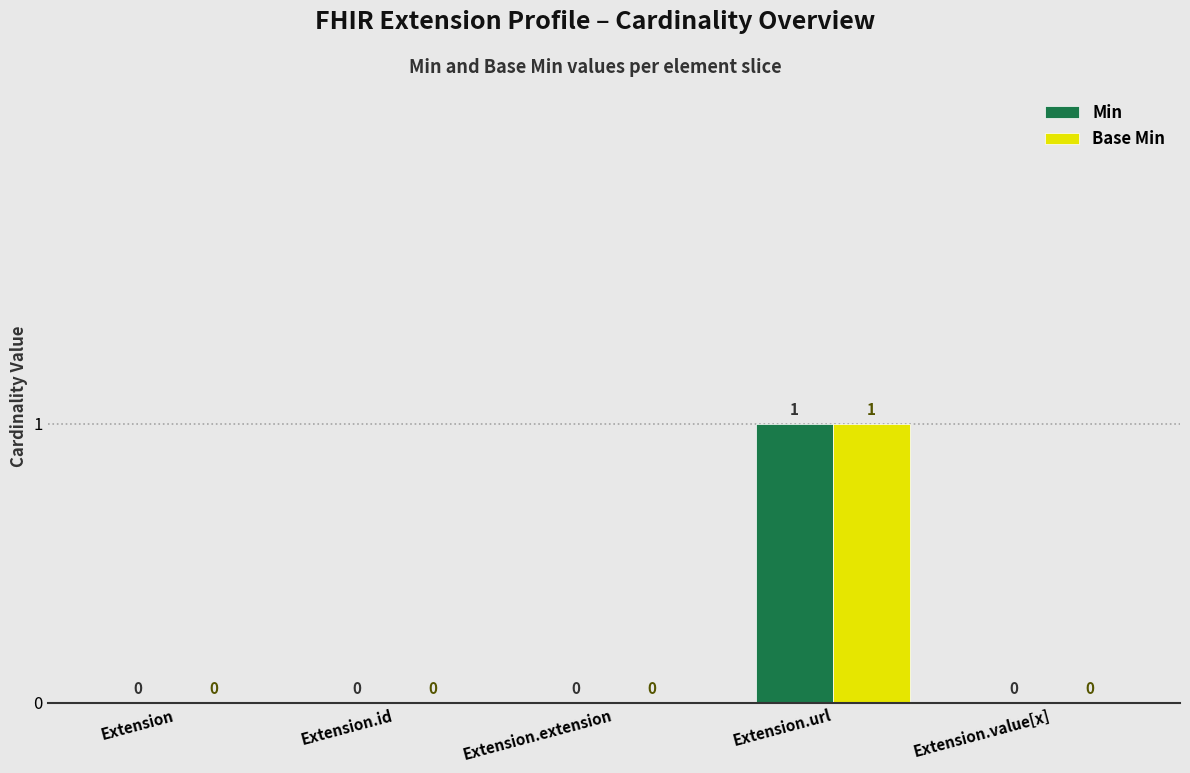

At which category is the sum across all series the highest?

Extension.url